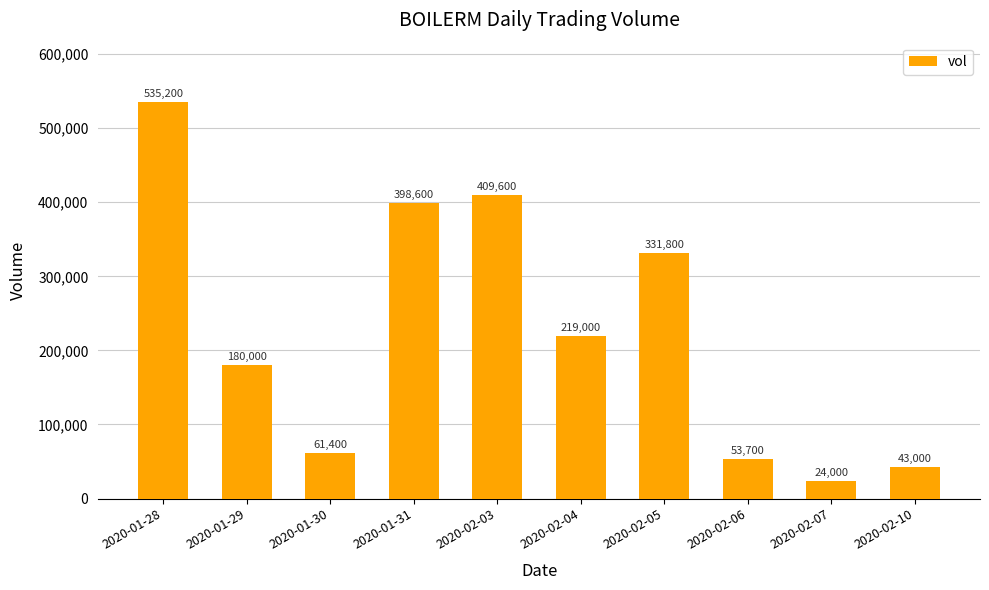

What is the label of the 4th bar from the left?

2020-01-31